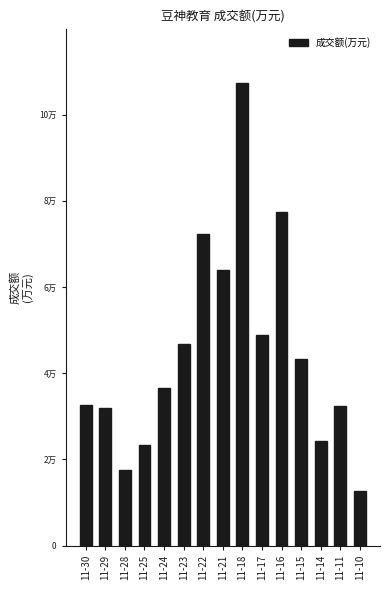

Are the bars horizontal?

No